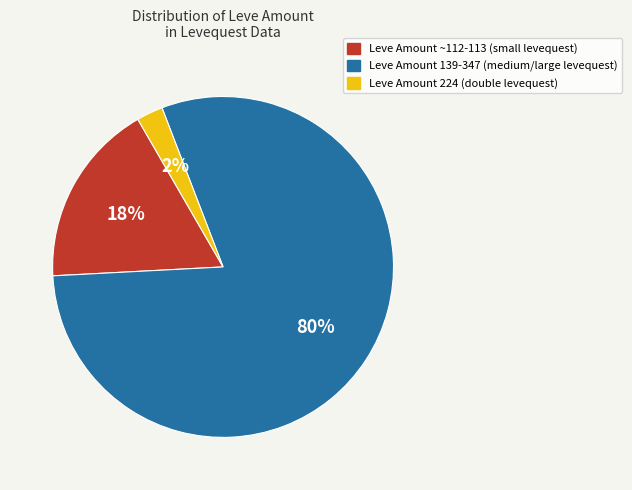

Is there a majority slice in this chart?

Yes